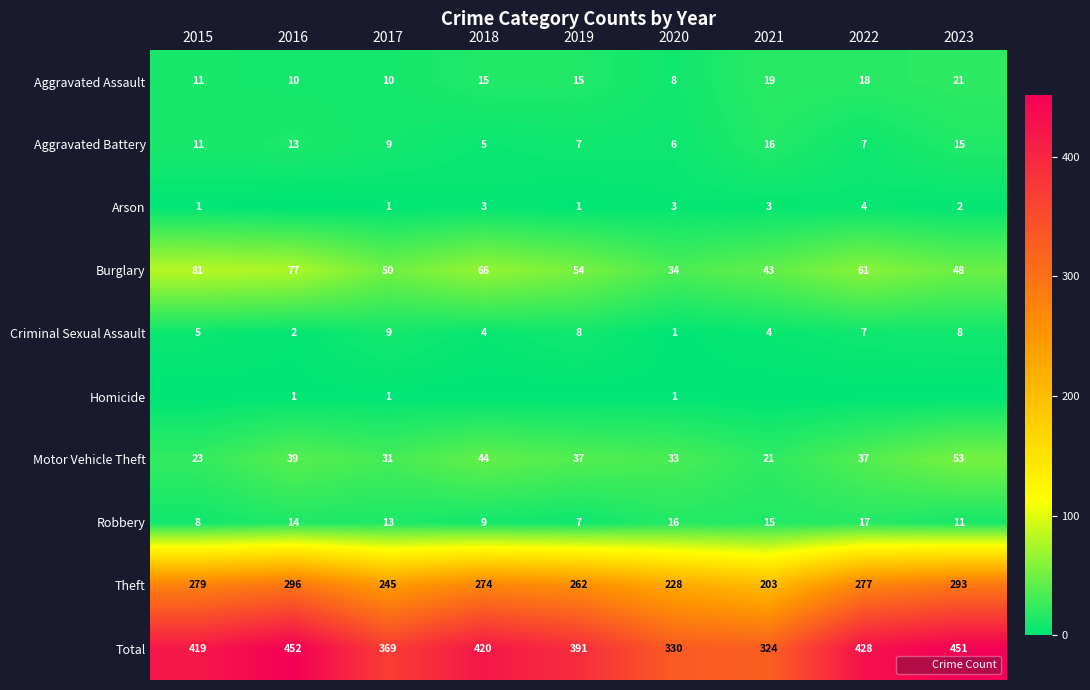

How many values in the Aggravated Assault series exceed 15?

3